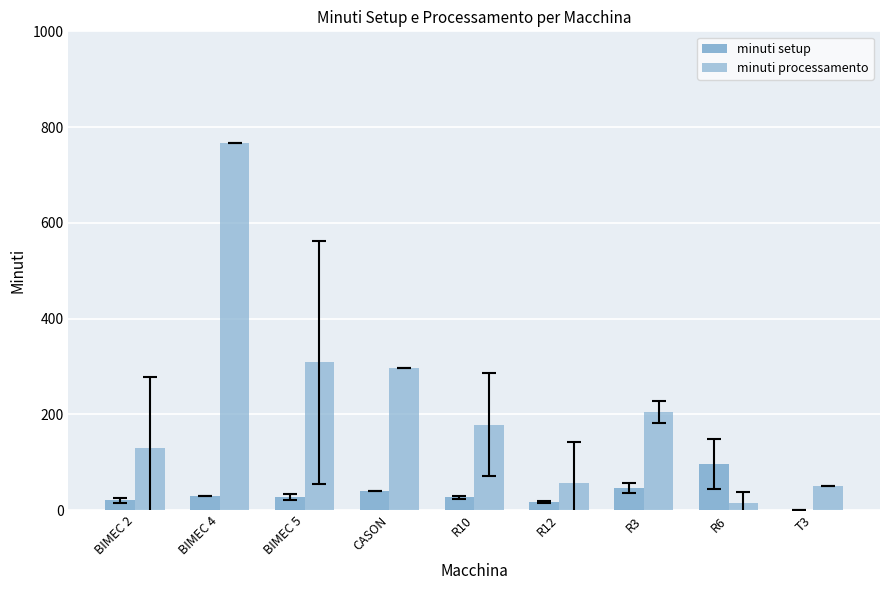

How many categories are shown in the chart?

9